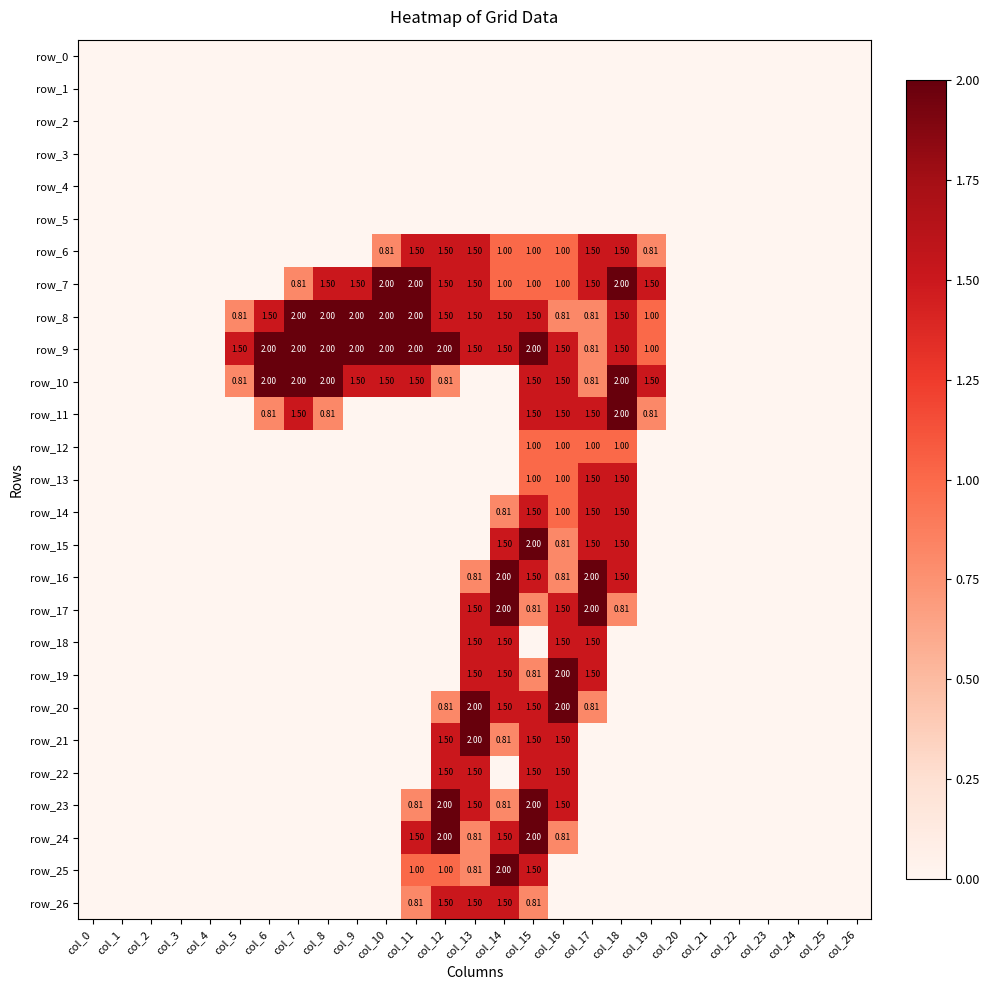

Rank the series by their maximum value, from lowest to highest.

row_0, row_1, row_2, row_3, row_4, row_5, row_12, row_6, row_13, row_14, row_18, row_22, row_26, row_7, row_8, row_9, row_10, row_11, row_15, row_16, row_17, row_19, row_20, row_21, row_23, row_24, row_25